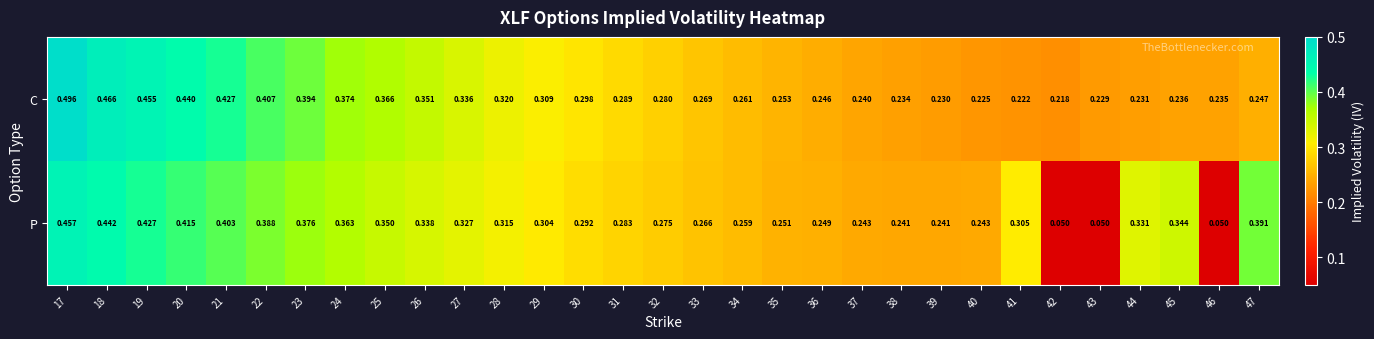

List the series in order of their overall mean, highest first.

C, P